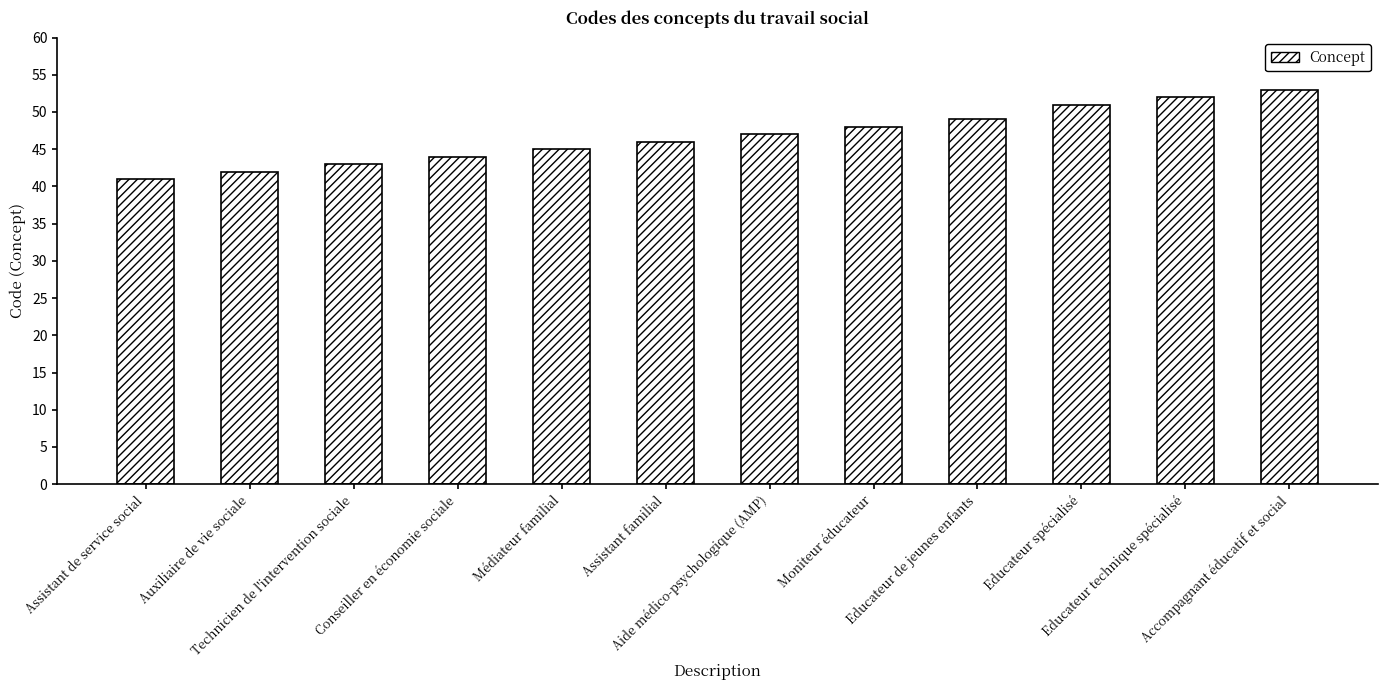

What is the change in value from Assistant de service social to Assistant familial?

+5